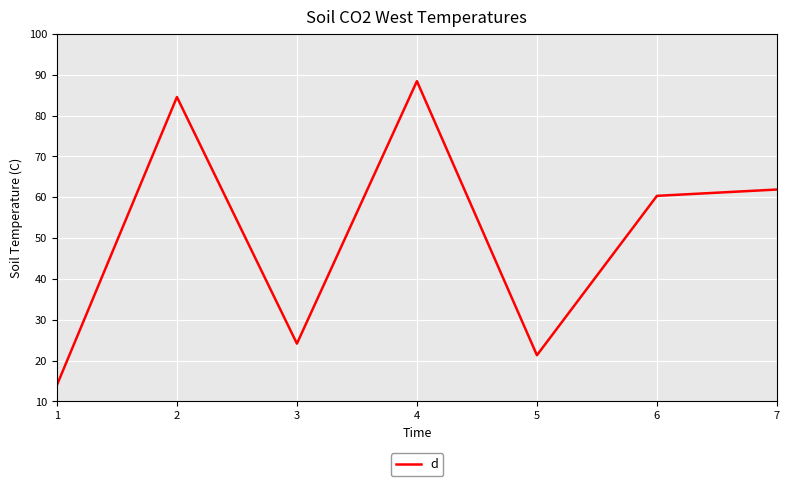

What is the change in value from 4 to 6?

-28.1